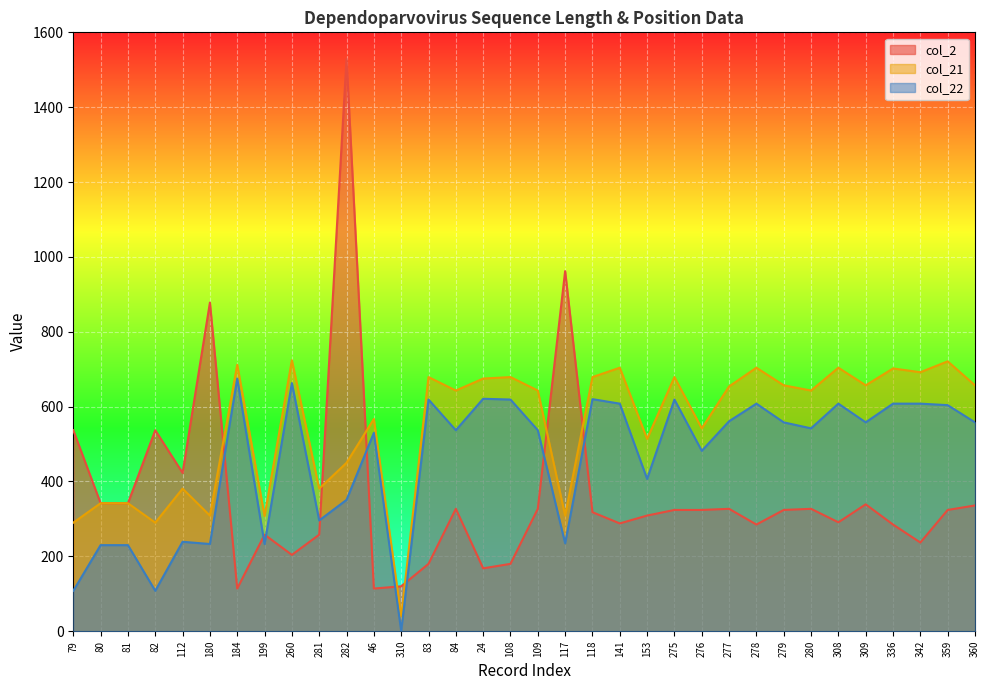

What is the total value across all series at 79?

935